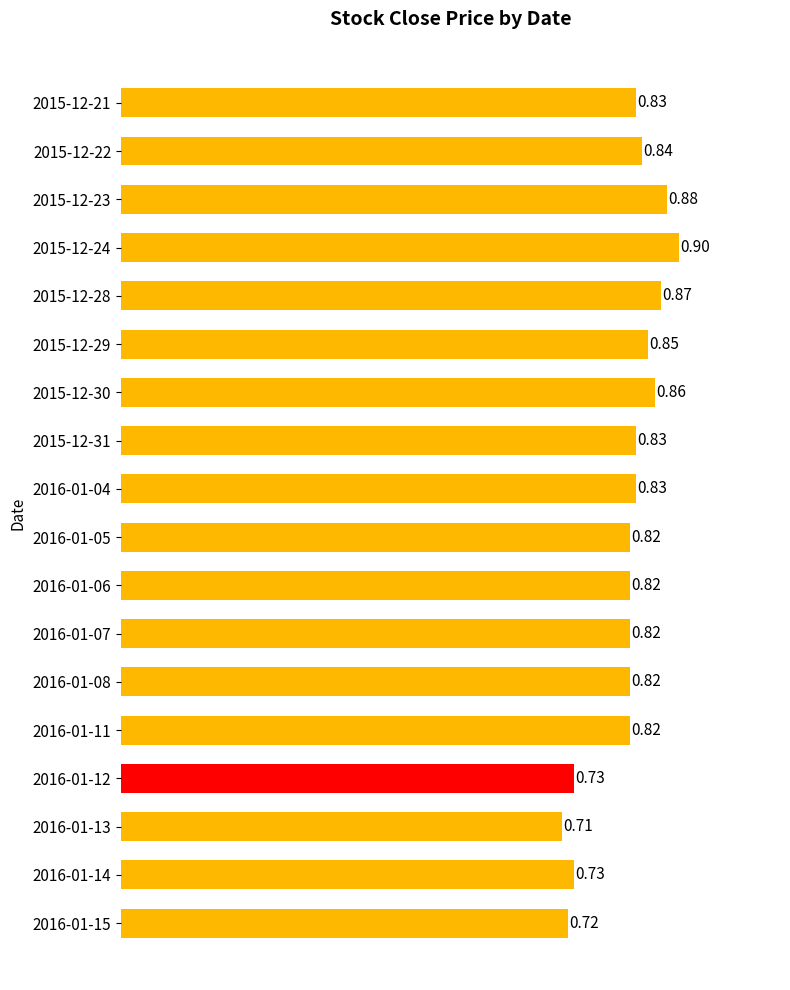

Between 2016-01-11 and 2015-12-23, which is larger?

2015-12-23